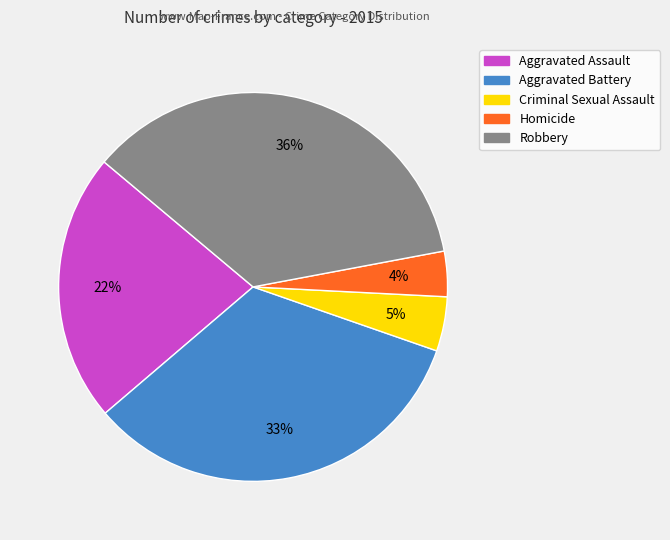

Which has a higher value, Criminal Sexual Assault or Robbery?

Robbery